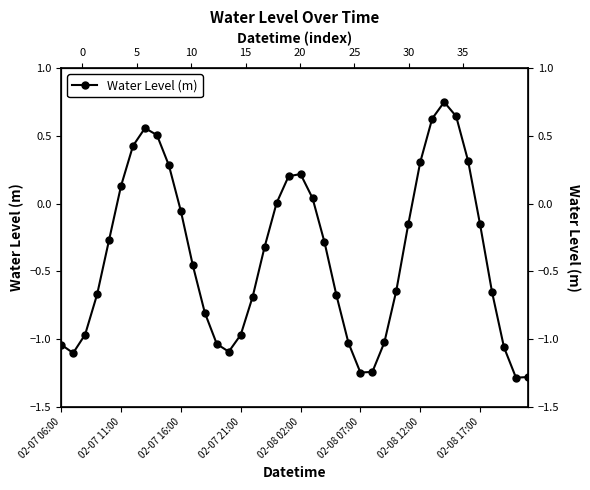

How many interior local peaks (higher than both neighbors) does the data have?

3